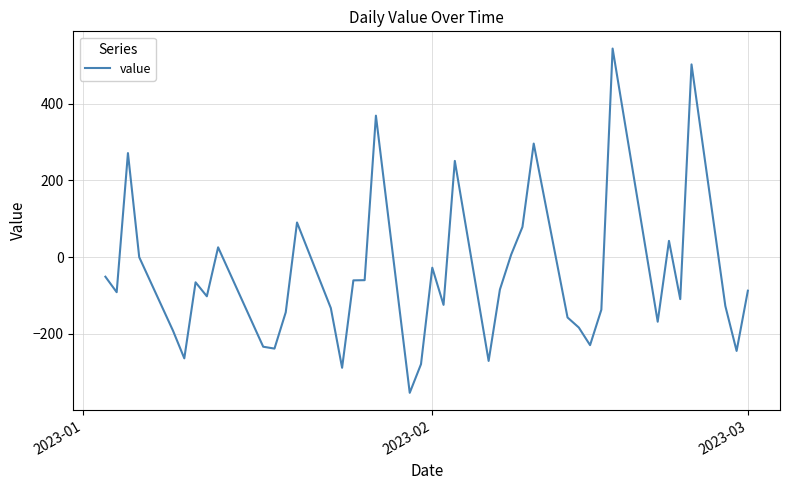

What is the minimum value shown in the chart?

-353.7